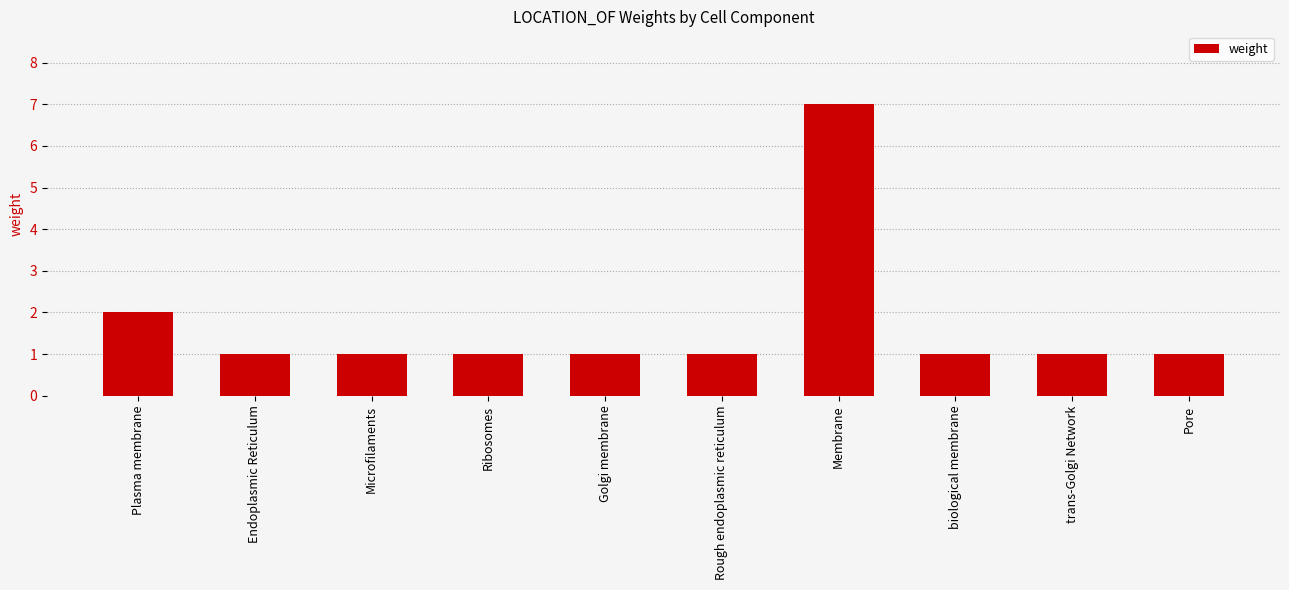

What is the label of the 5th bar from the right?

Rough endoplasmic reticulum